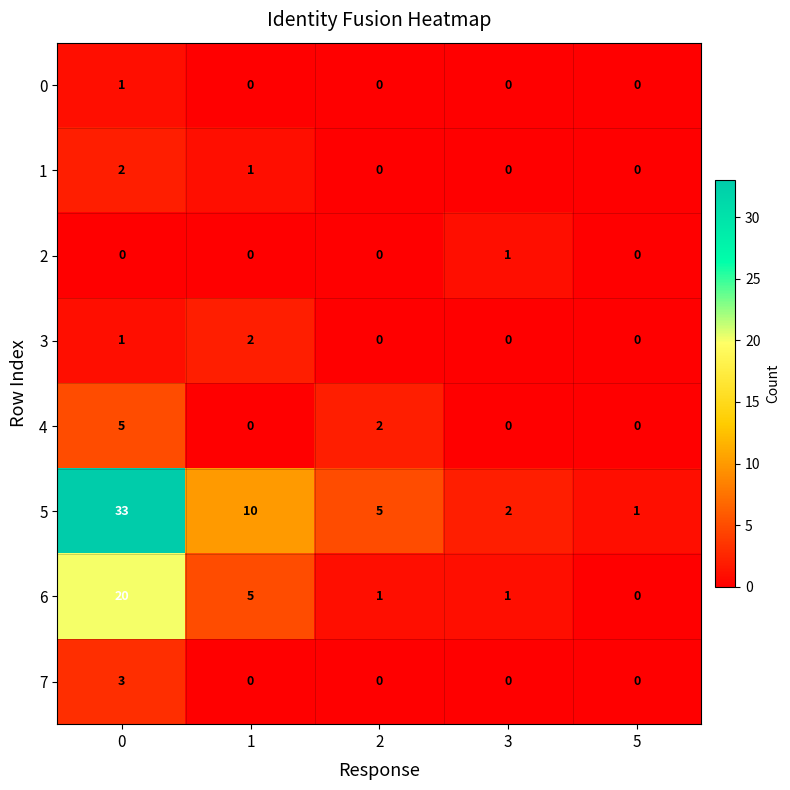

Which series has the largest range (max minus min)?

5